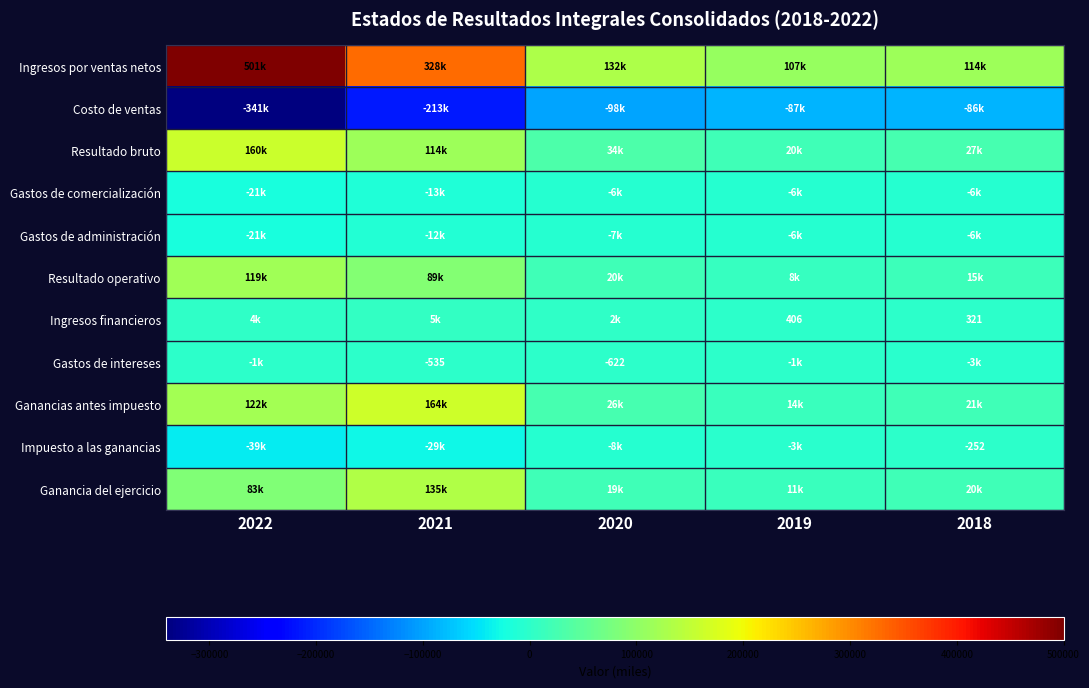

What is the difference between the Costo de ventas values at 2021 and 2018?

126975.5